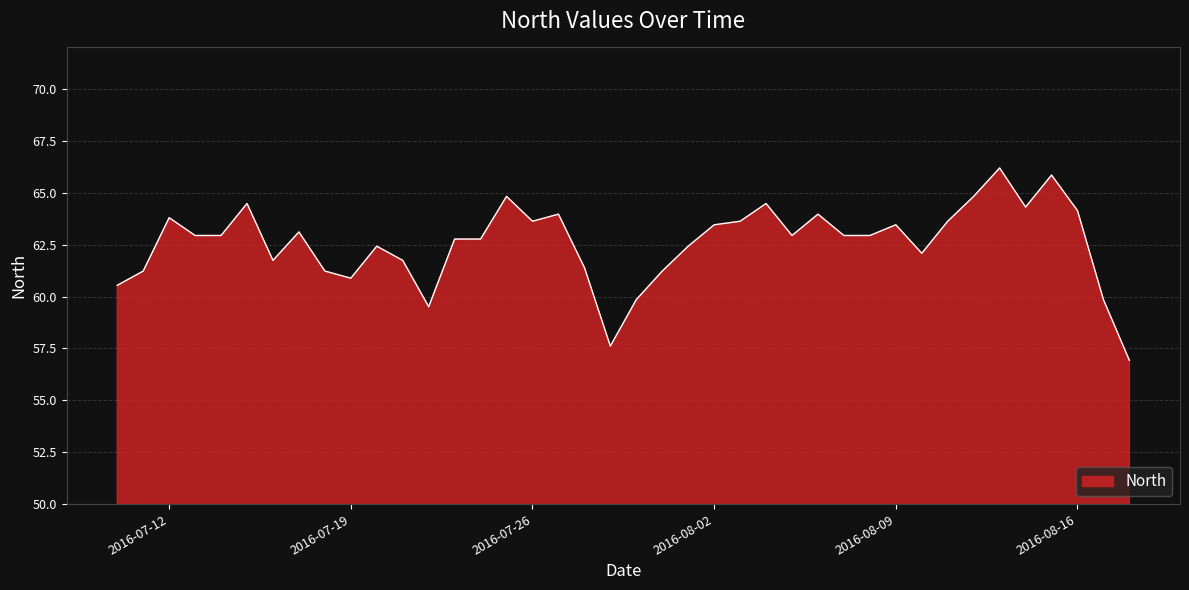

What is the difference between the maximum and minimum values?

9.3